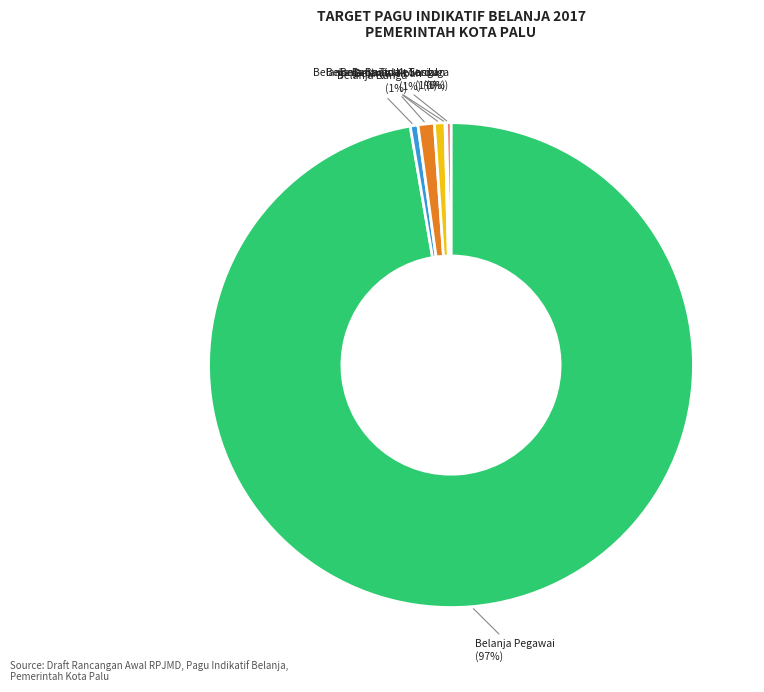

To the nearest percent, what percentage of the pie is Belanja Hibah?

1%